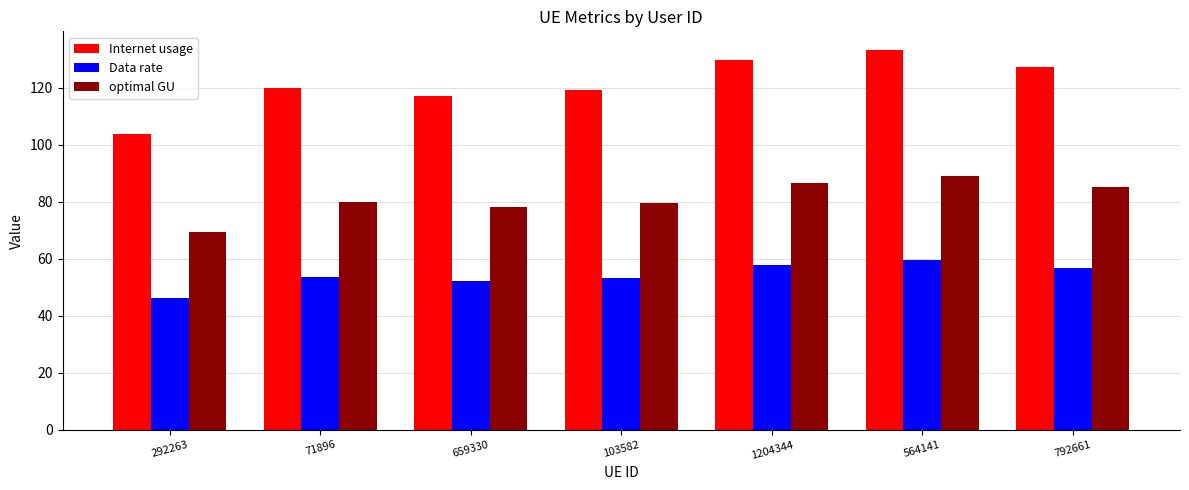

Is it true that optimal GU equals 80.0 at 71896?

True